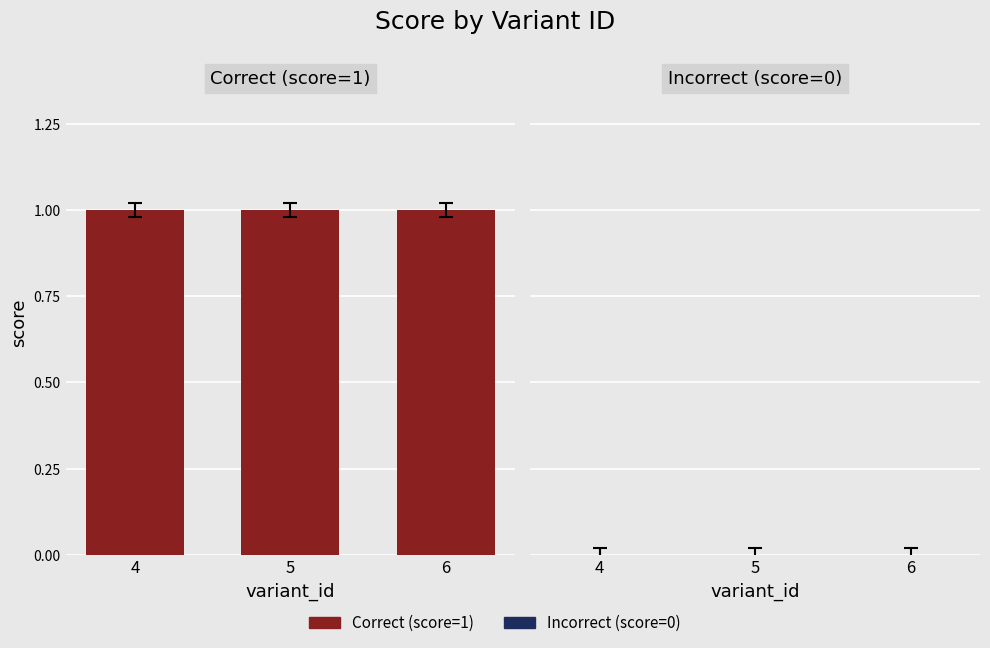

Reading right to left, transcribe all the data shown in this chart.

Correct (score=1): 6=1	5=1	4=1
Incorrect (score=0): 6=0	5=0	4=0